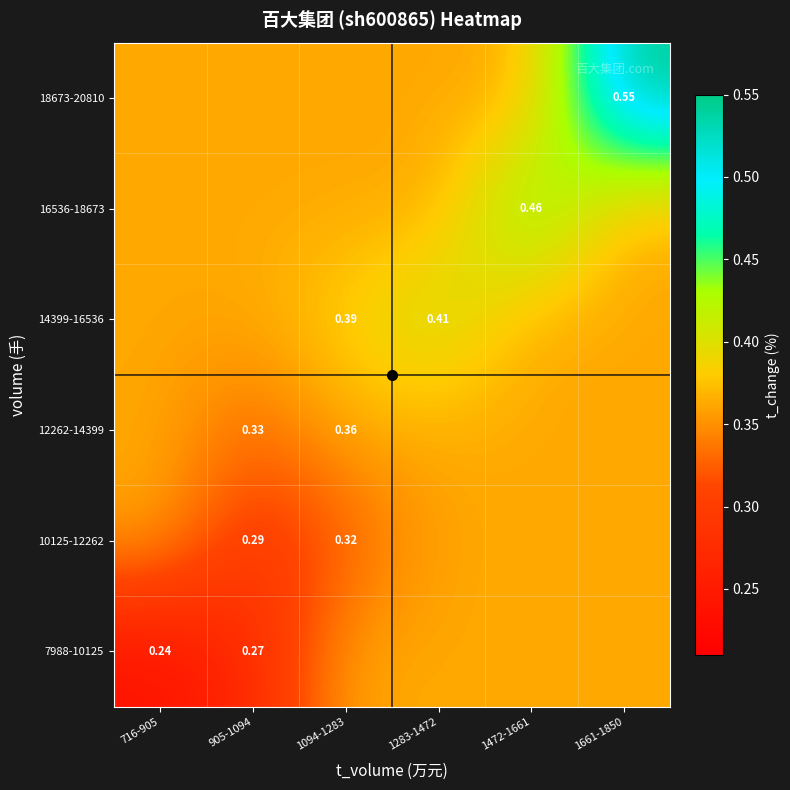

How many categories are shown in the chart?

6